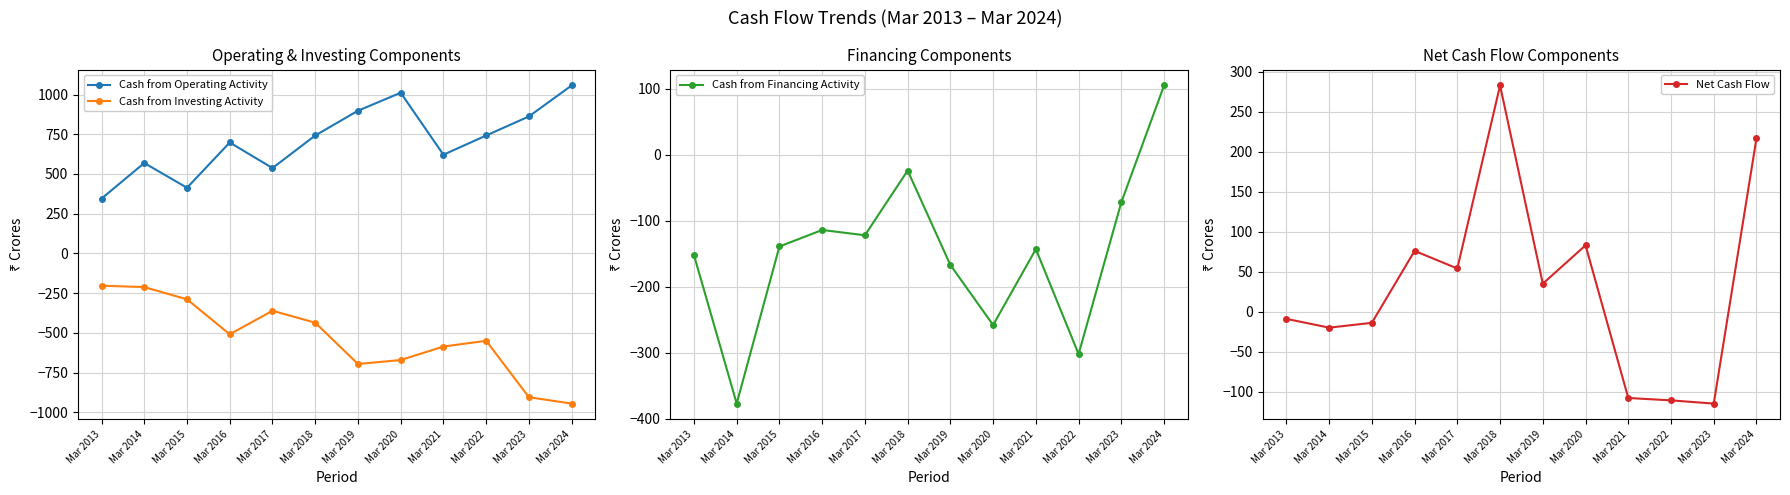

True or false: Cash from Operating Activity and Cash from Financing Activity intersect in this chart.

False